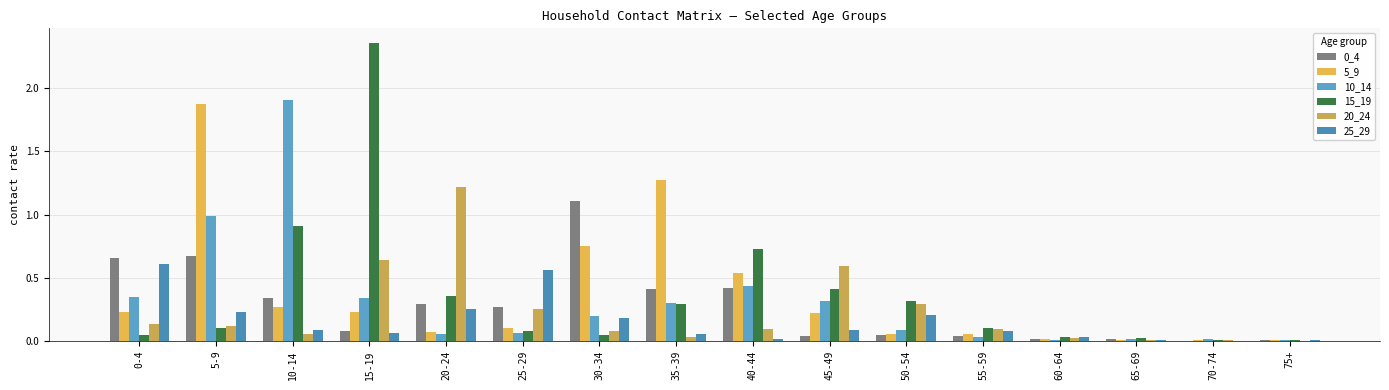

What is the spread (max minus min) of values at 35-39?

1.2